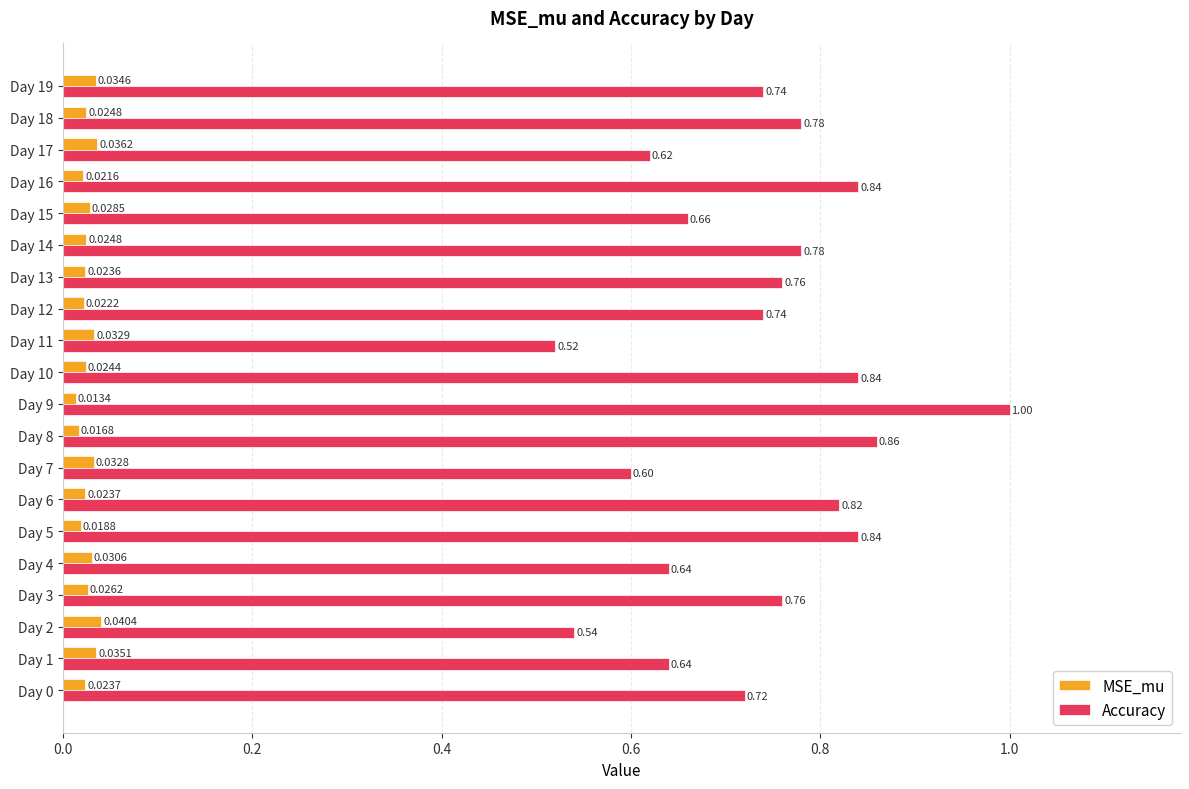

Rank the series by their maximum value, from highest to lowest.

Accuracy, MSE_mu